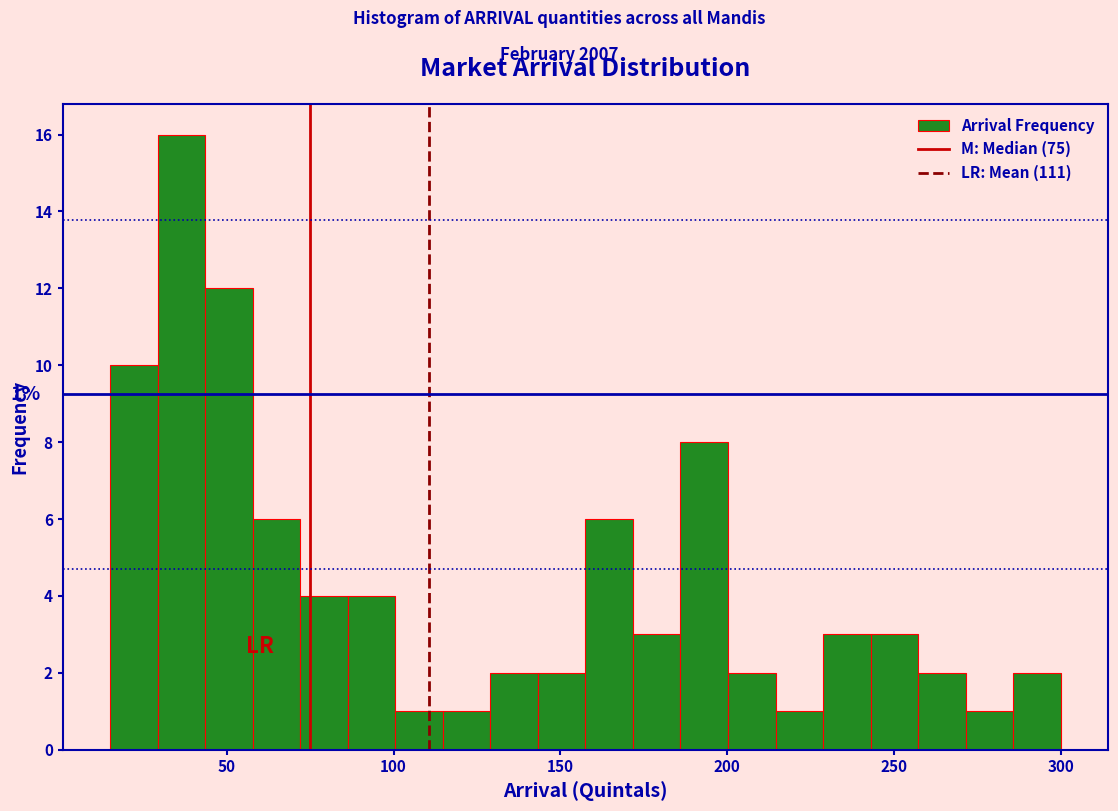

Read against the x-axis, roughly where is the centre of the tallest bar?

35